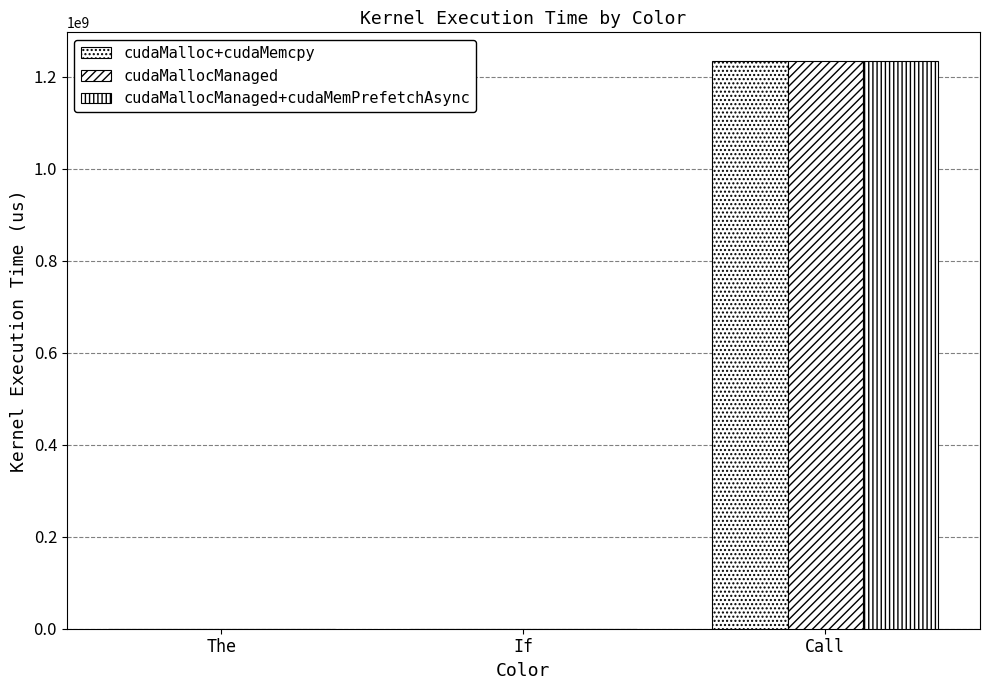

What is the label of the 3rd bar from the left?

Call